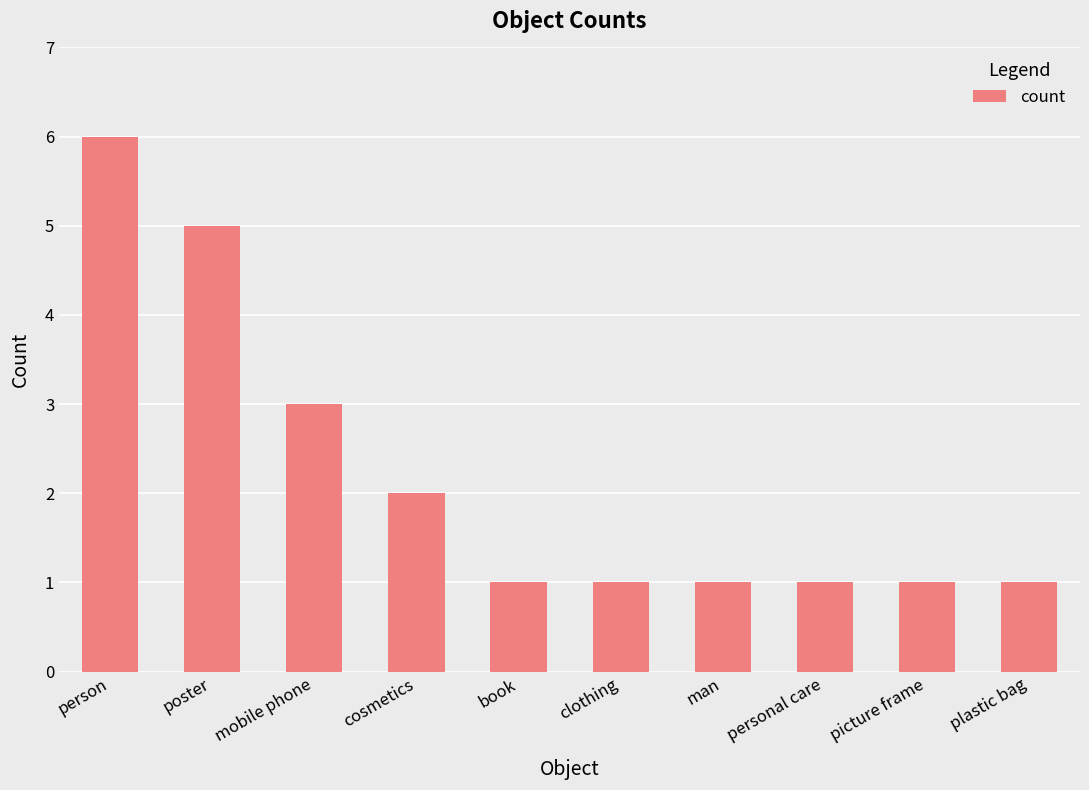

Which label corresponds to the largest value in the chart?

person